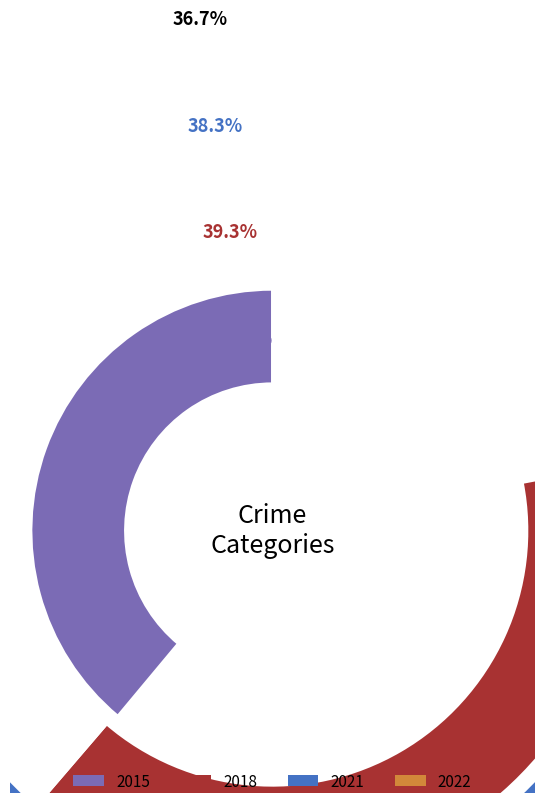

Between Criminal Sexual Assault and Robbery, which series saw the biggest shift?

2015